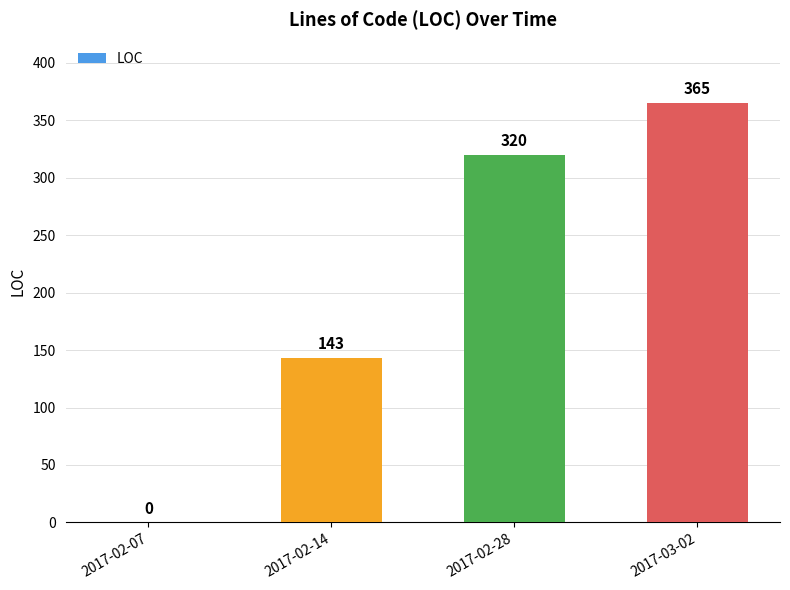

Between 2017-02-14 and 2017-02-07, which is larger?

2017-02-14